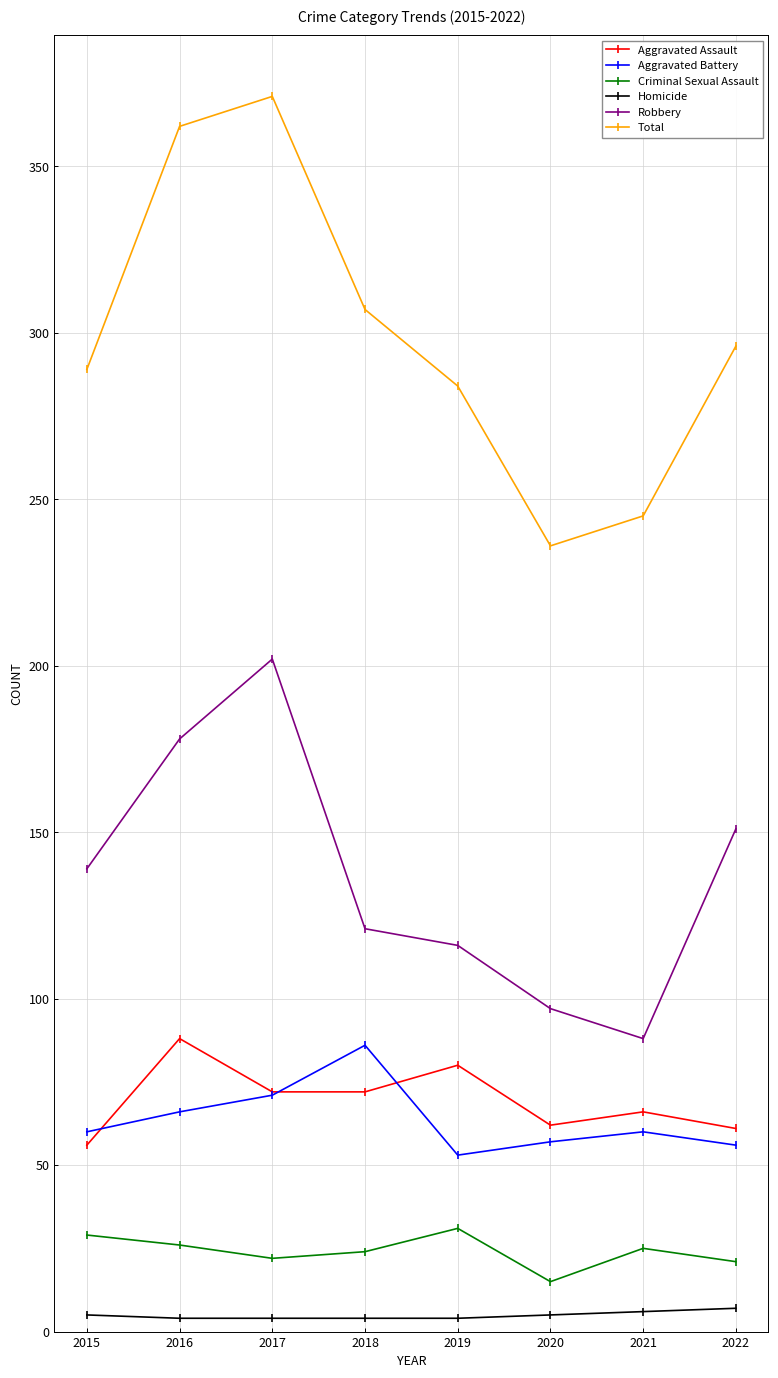

The Total series shows 362 at 2016. True or false?

True